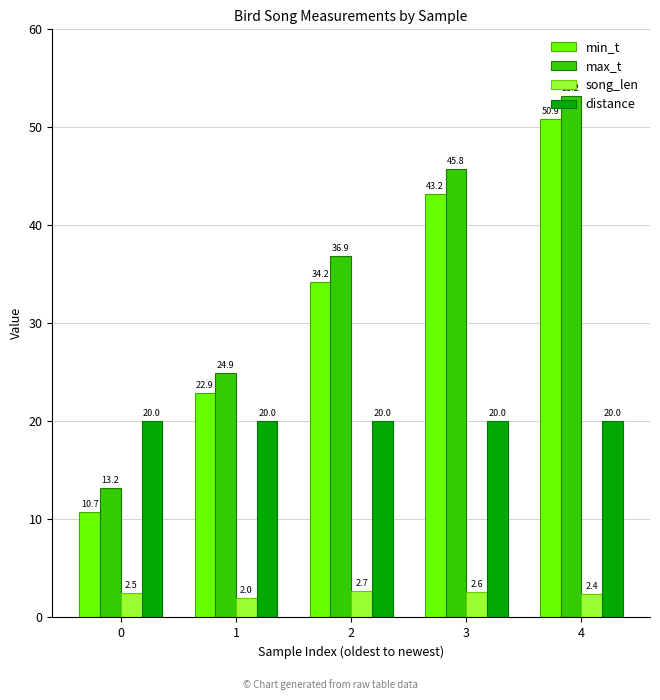

Does the chart contain stacked bars?

No